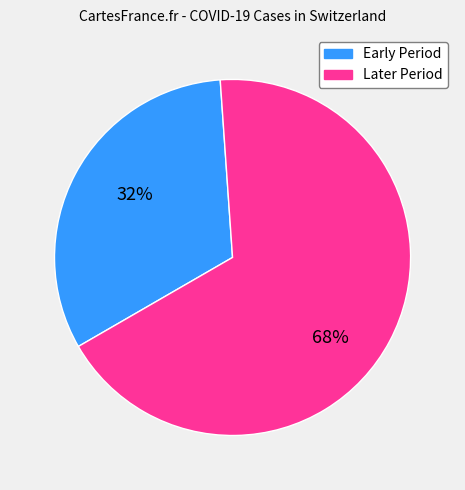

Does any single category account for the majority?

Yes